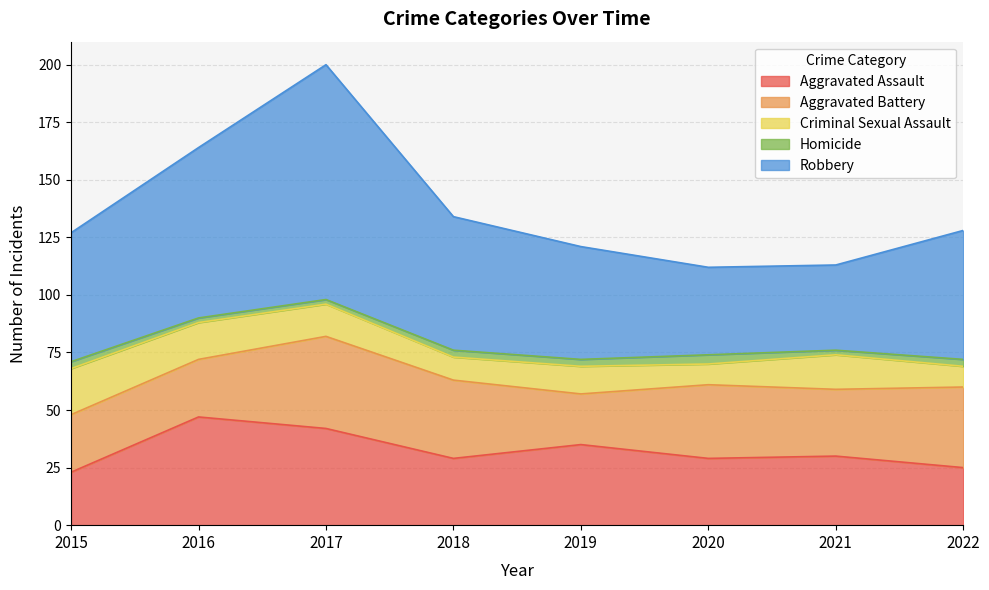

What are all the series names shown in the legend?

Aggravated Assault, Aggravated Battery, Criminal Sexual Assault, Homicide, Robbery